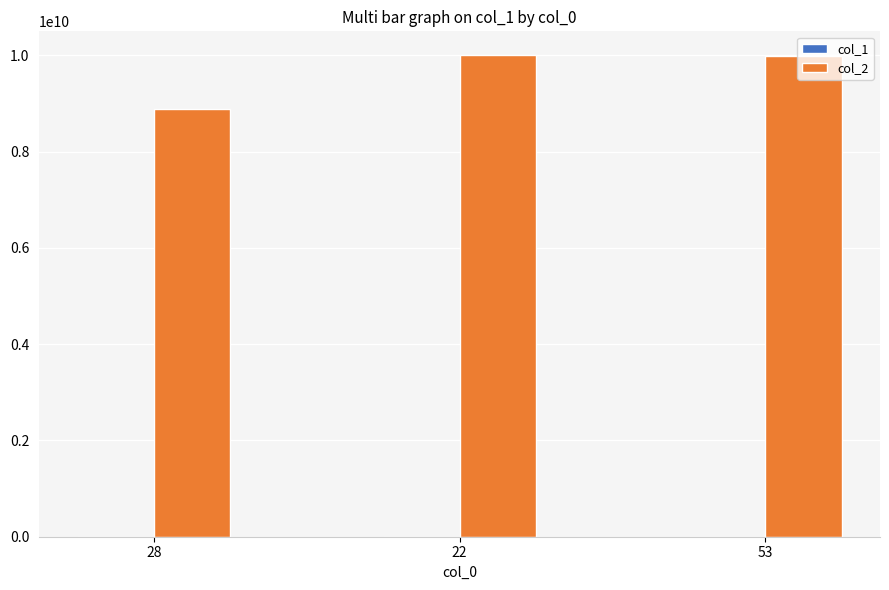

True or false: col_1 has a value of 413307 at 22.

True